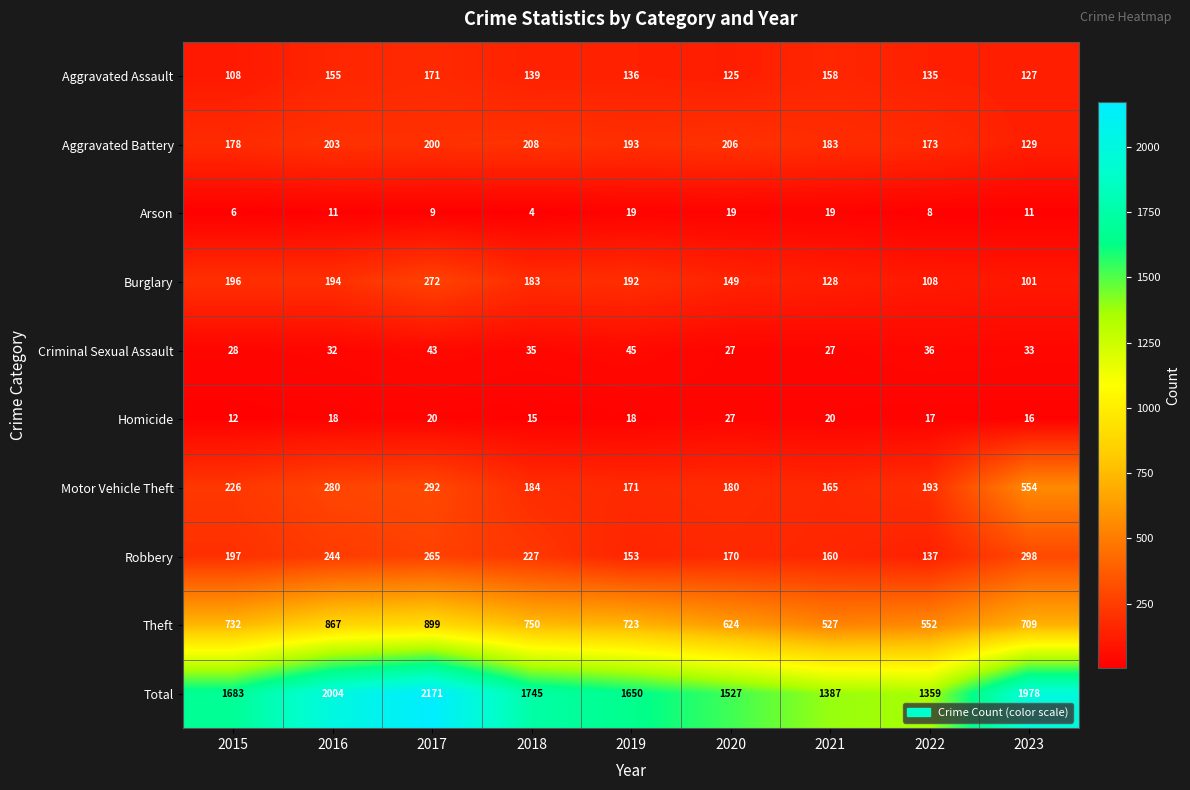

What is the smallest value displayed?

4